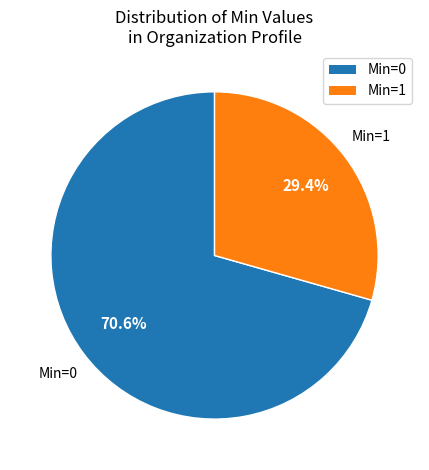

Is there a majority slice in this chart?

Yes